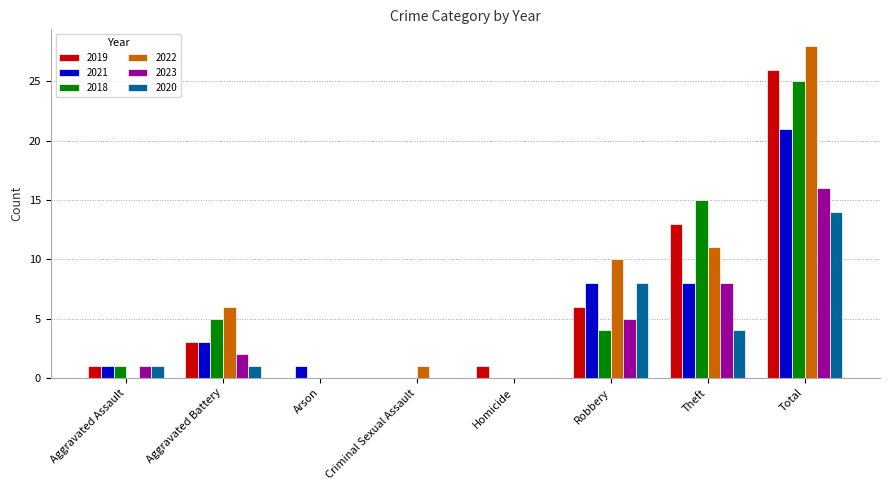

What is the approximate value of 2022 at Total?

28